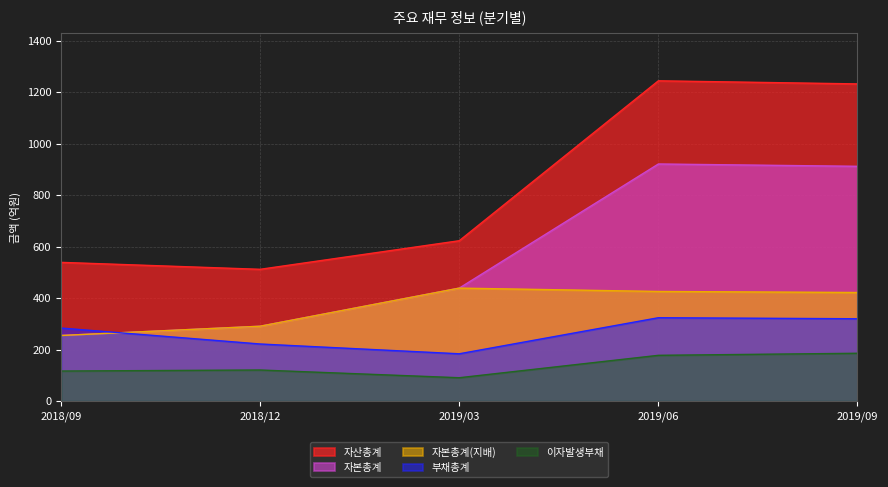

Which label corresponds to the largest value in the chart?

2019/06